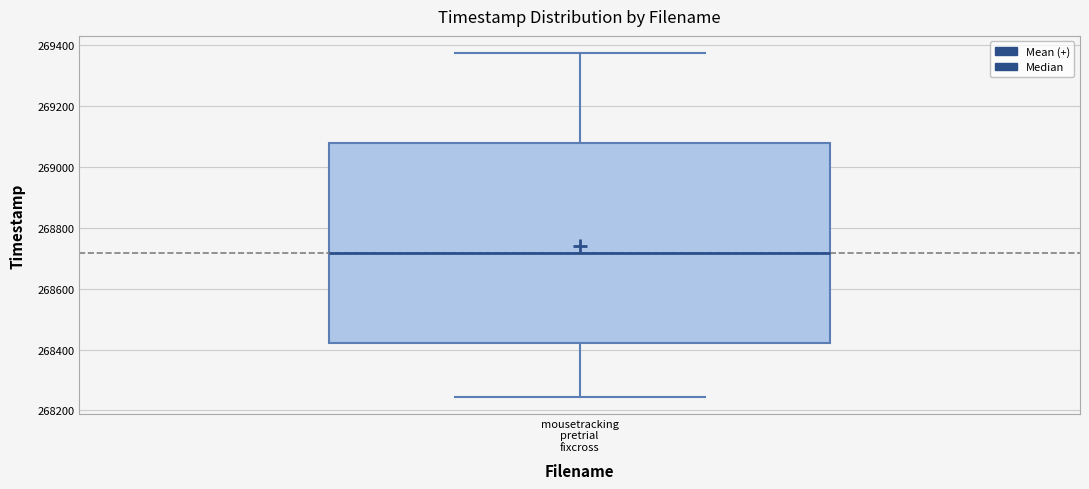

Where does the lower whisker of the box for mousetracking pretrial fixcross end on the y-axis? The values are not printed on the chart, so give them approximately, as read against the axis.

268240